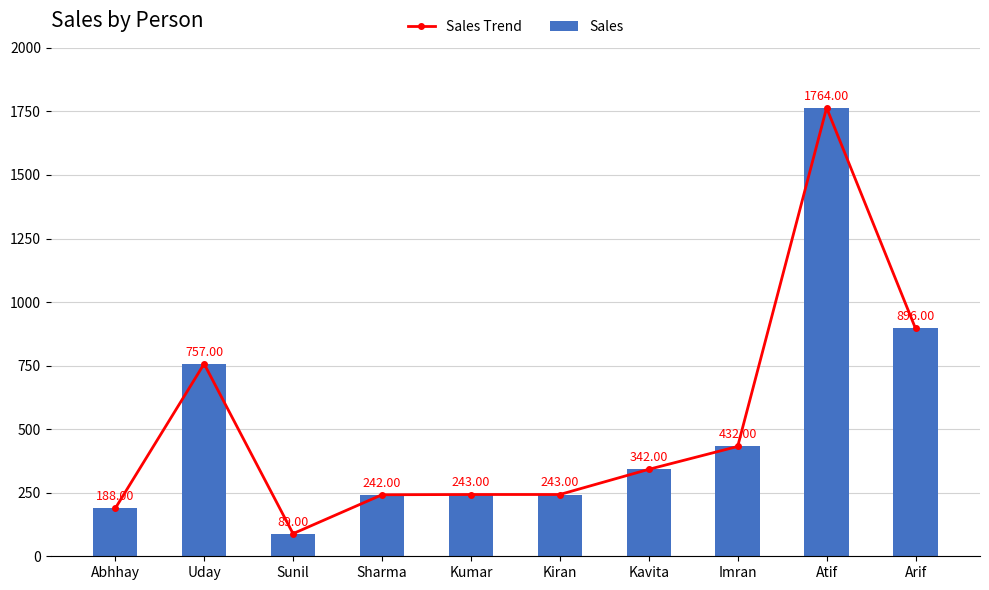

Rank the series at Abhhay from lowest to highest value.

Sales Trend, Sales